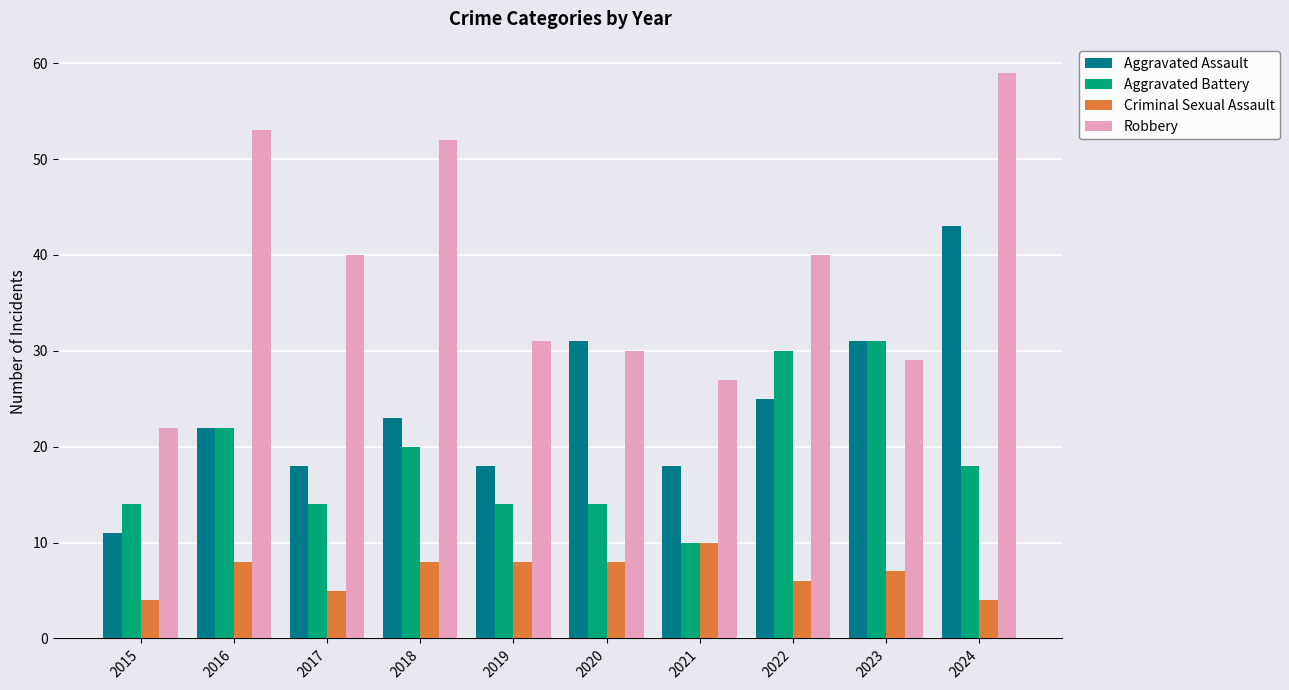

Count the Criminal Sexual Assault values in the range 5 to 8.

7